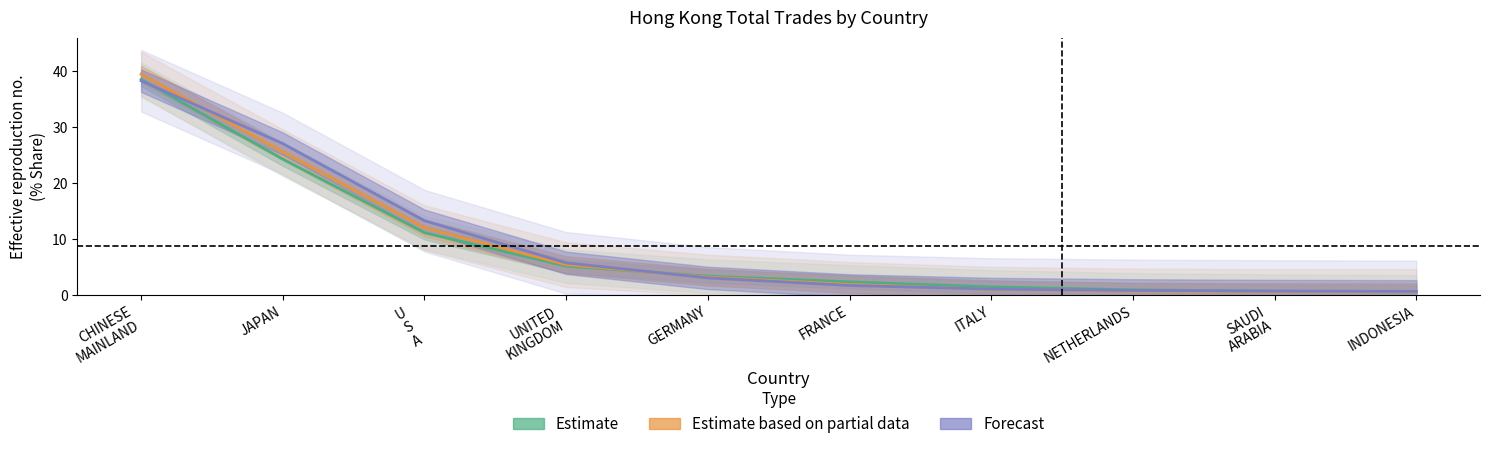

Is it true that Estimate based on partial data equals 0.3 at SAUDI
ARABIA?

False